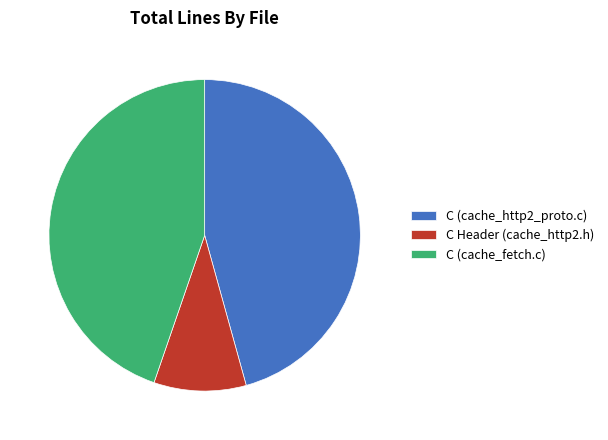

Combined, do C (cache_fetch.c) and C Header (cache_http2.h) account for over 50%?

Yes